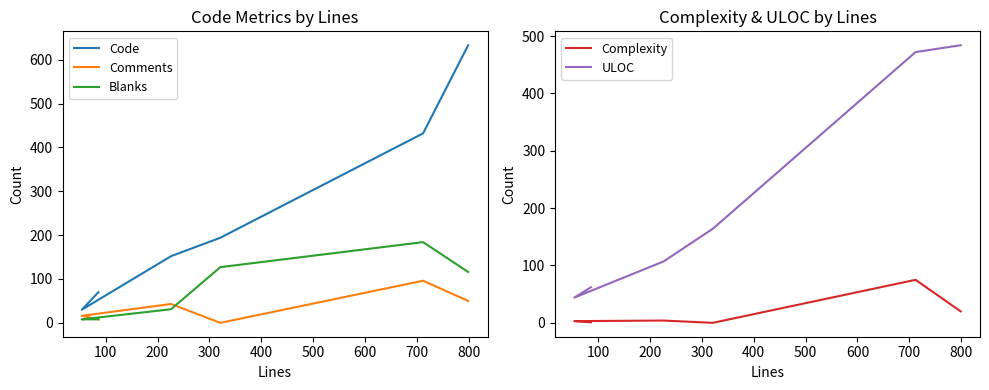

What is the difference between the ULOC values at 500 and 300?

320